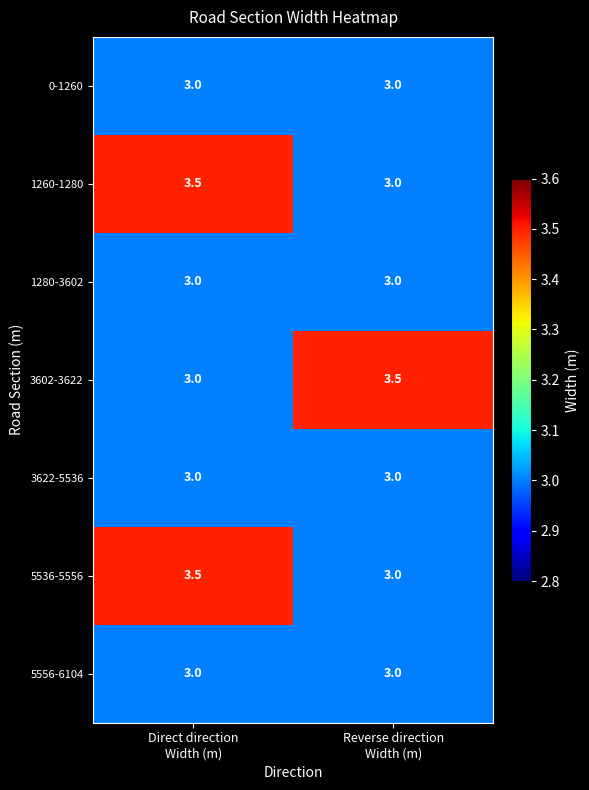

Reading left to right, extract all data points from this chart.

0-1260: 3.0	3.0
1260-1280: 3.5	3.0
1280-3602: 3.0	3.0
3602-3622: 3.0	3.5
3622-5536: 3.0	3.0
5536-5556: 3.5	3.0
5556-6104: 3.0	3.0